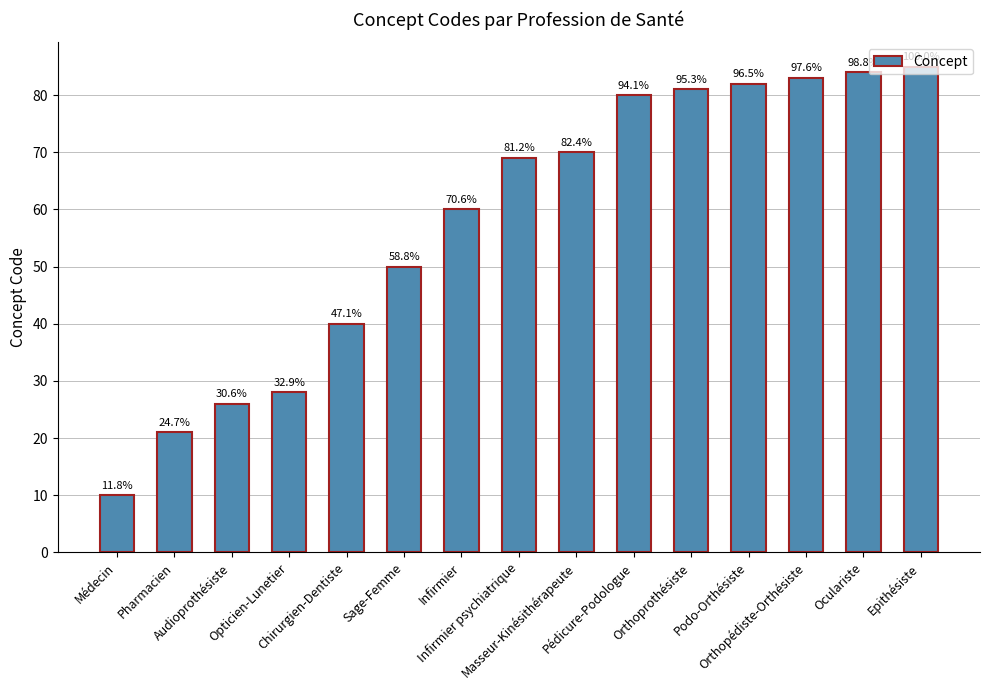

Reading left to right, extract all data points from this chart.

10	21	26	28	40	50	60	69	70	80	81	82	83	84	85